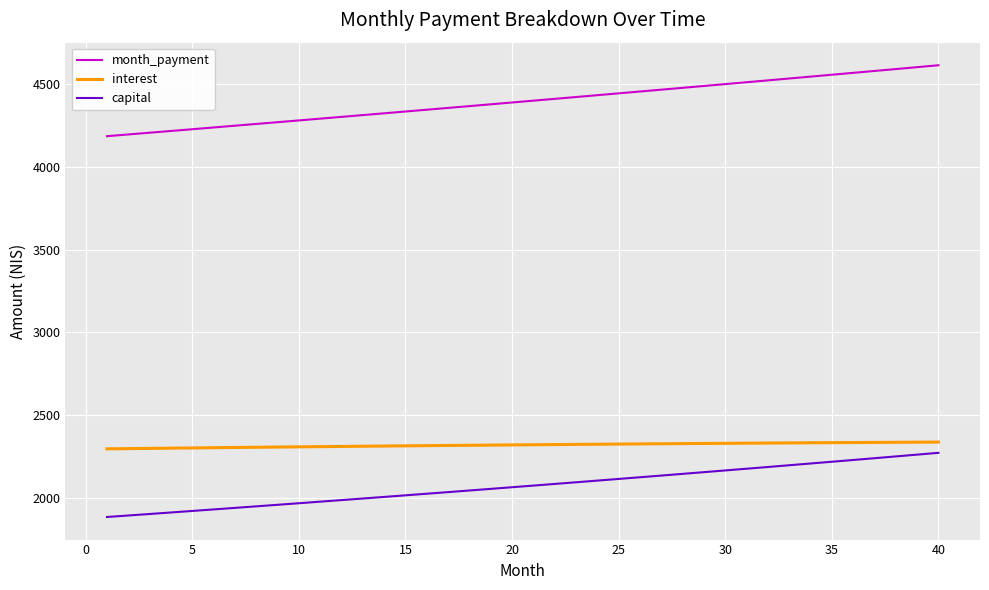

Which series has the largest range (max minus min)?

month_payment